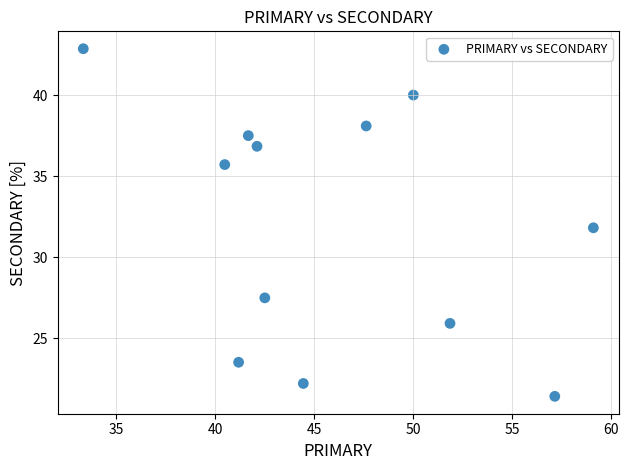

What is the average Y value?

32.0